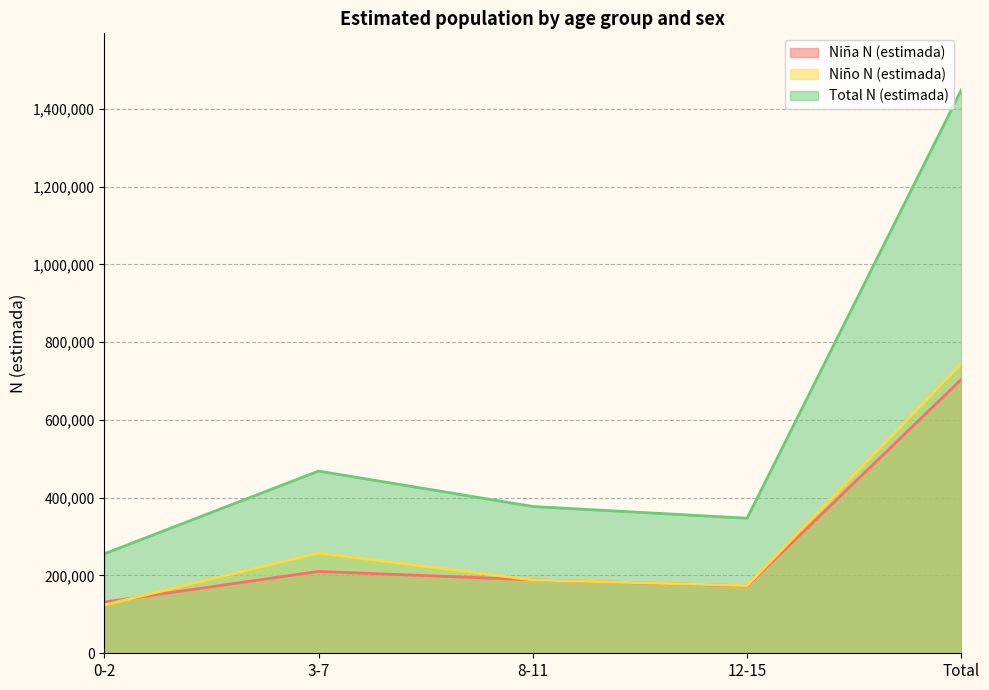

Does the chart have visible grid lines?

Yes